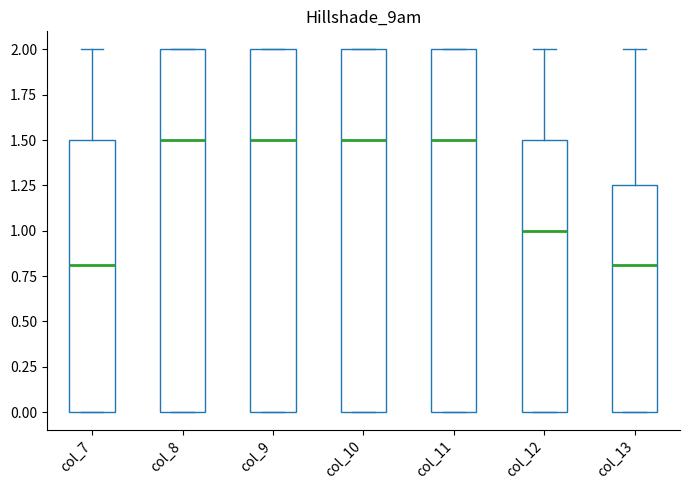

Where does the median line of the box for col_8 sit on the y-axis? The values are not printed on the chart, so give them approximately, as read against the axis.

1.50